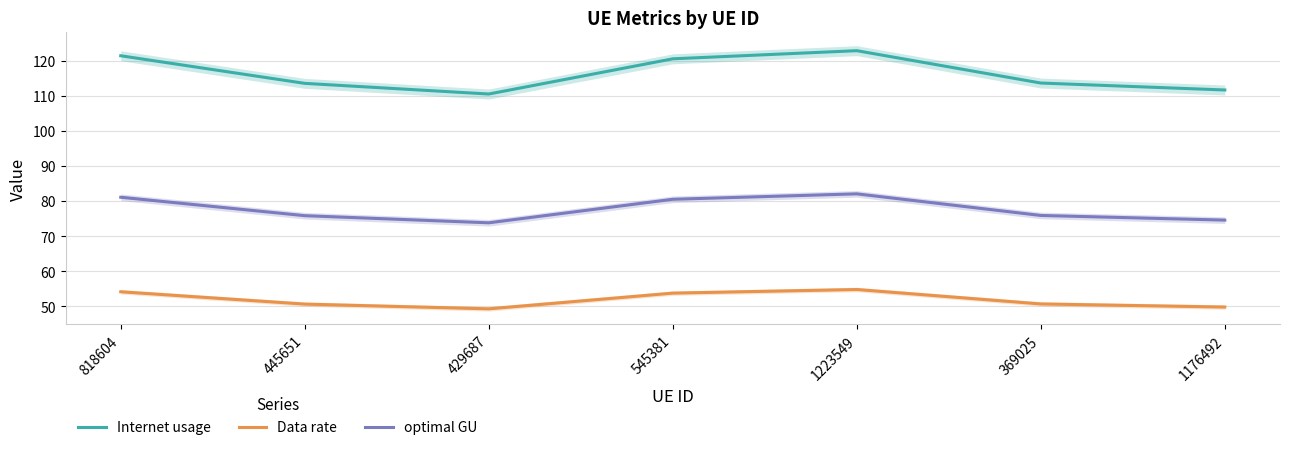

True or false: Internet usage has a value of 69.9 at 818604.

False